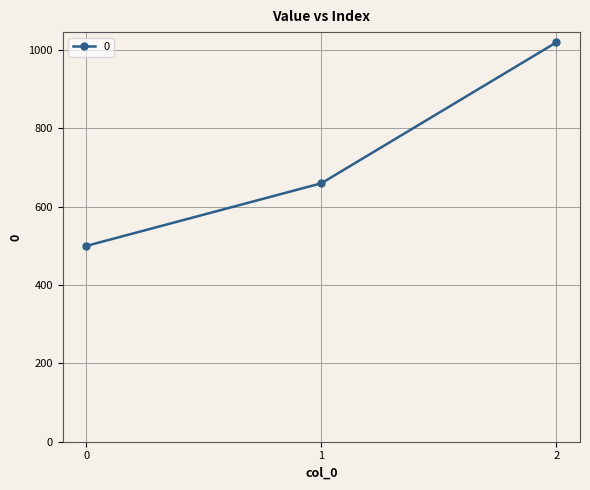

What is the value of the 2nd point from the left?

660